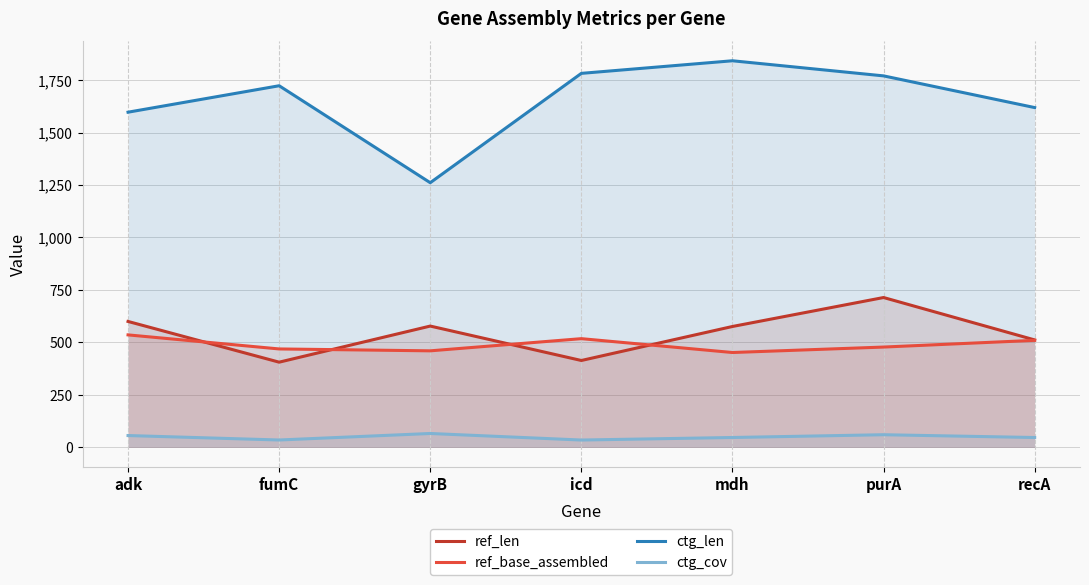

At which category is the sum across all series the highest?

purA